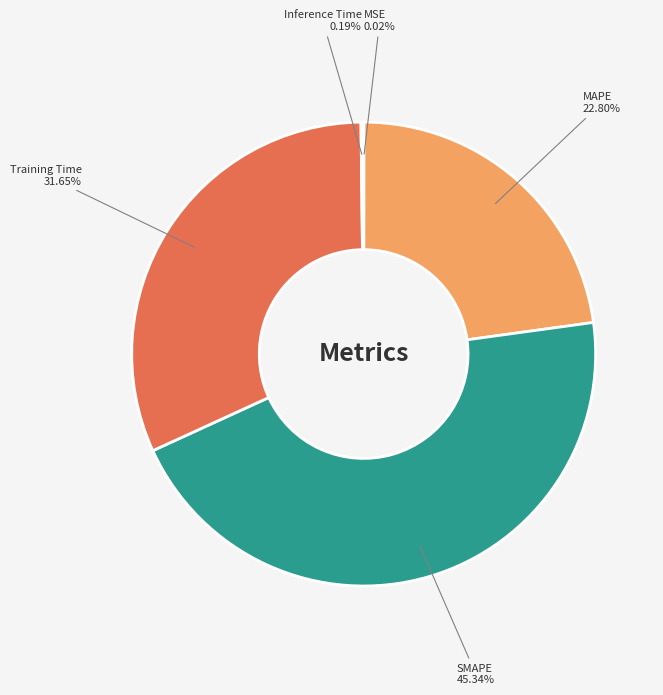

Which has a higher value, Training Time or SMAPE?

SMAPE